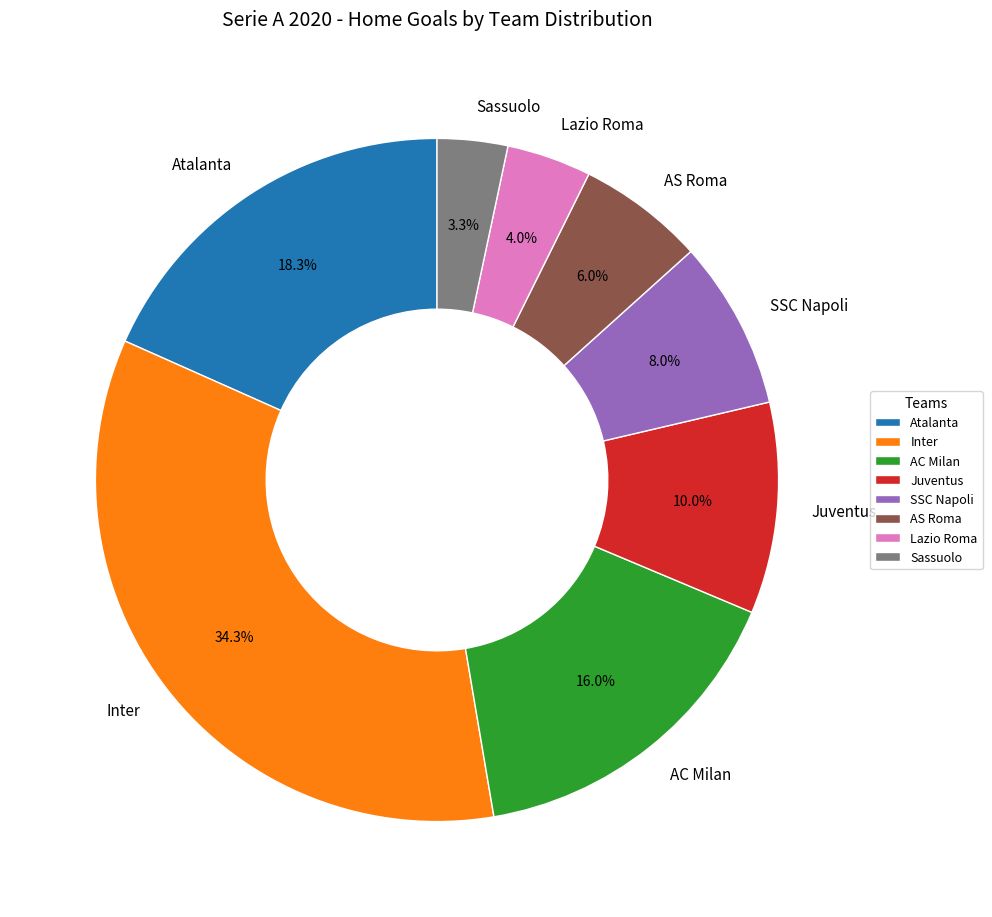

To the nearest percent, what percentage of the pie is Atalanta?

18%